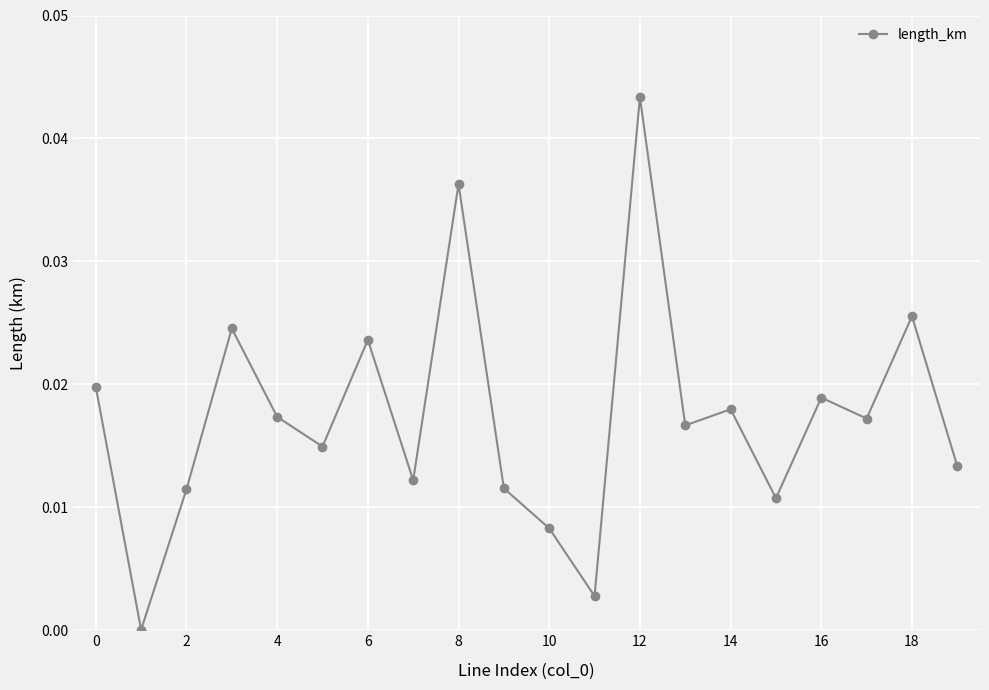

How many interior local valleys (lower than both neighbors) does the data have?

7